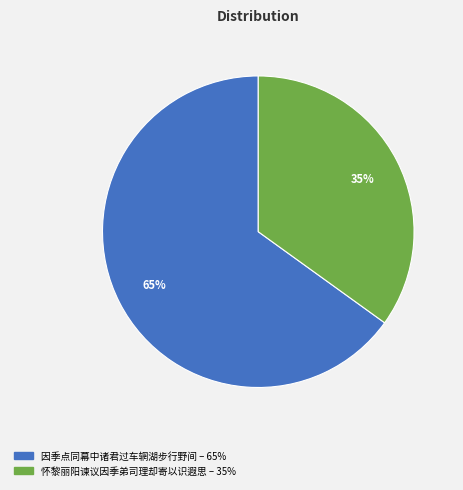

Rank the categories by value from lowest to highest.

怀黎丽阳谏议因季弟司理却寄以识遐思, 因季点同幕中诸君过车辋湖步行野间